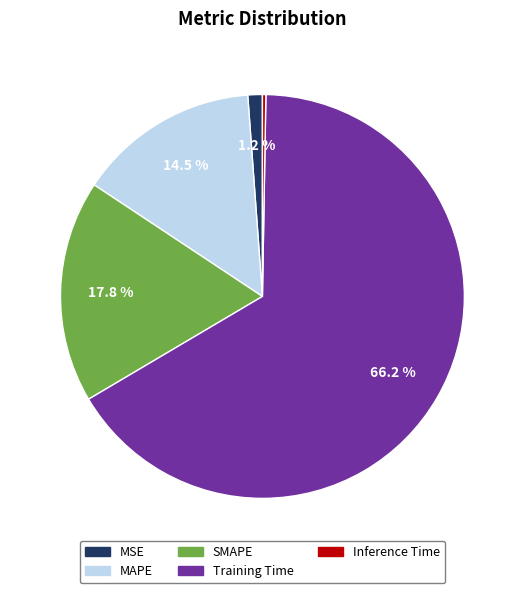

Combined, do MSE and Training Time account for over 50%?

Yes